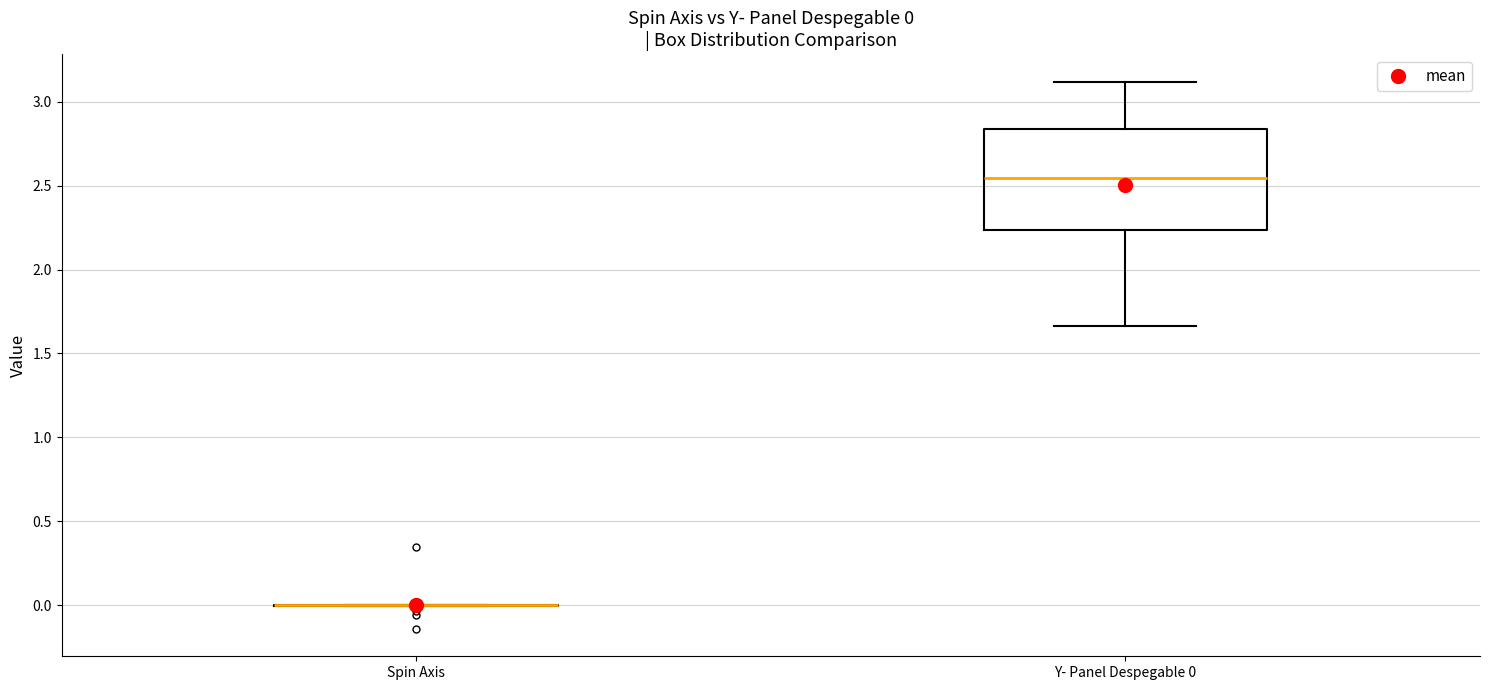

Which box is the tallest, from its lower edge to its upper edge?

Y- Panel Despegable 0